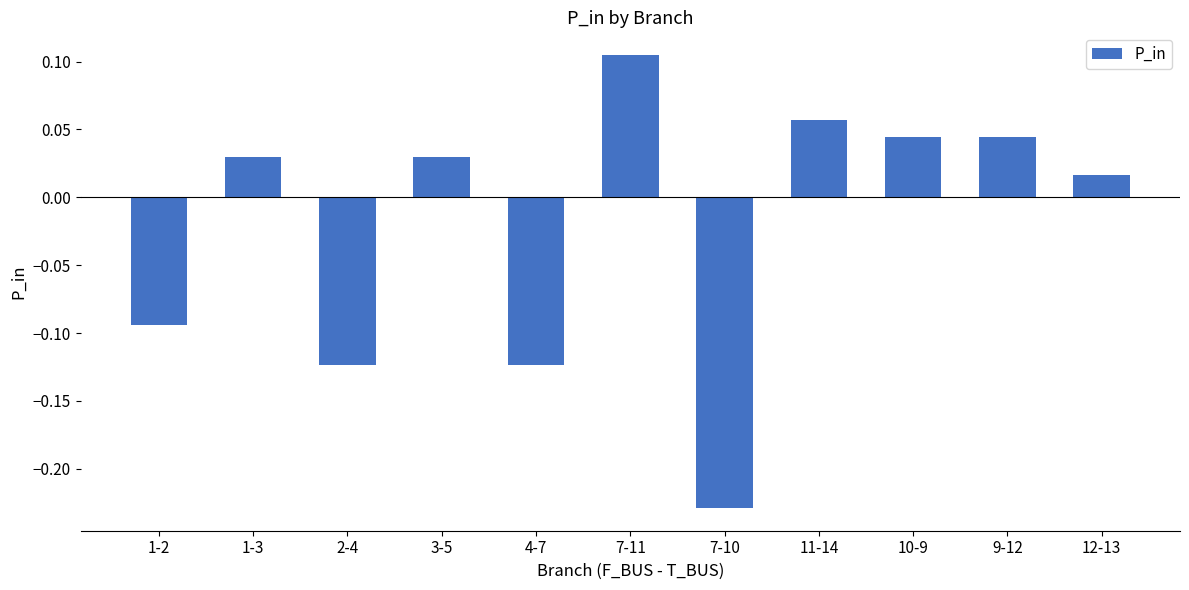

Where is the data nearest to the value 0?

12-13